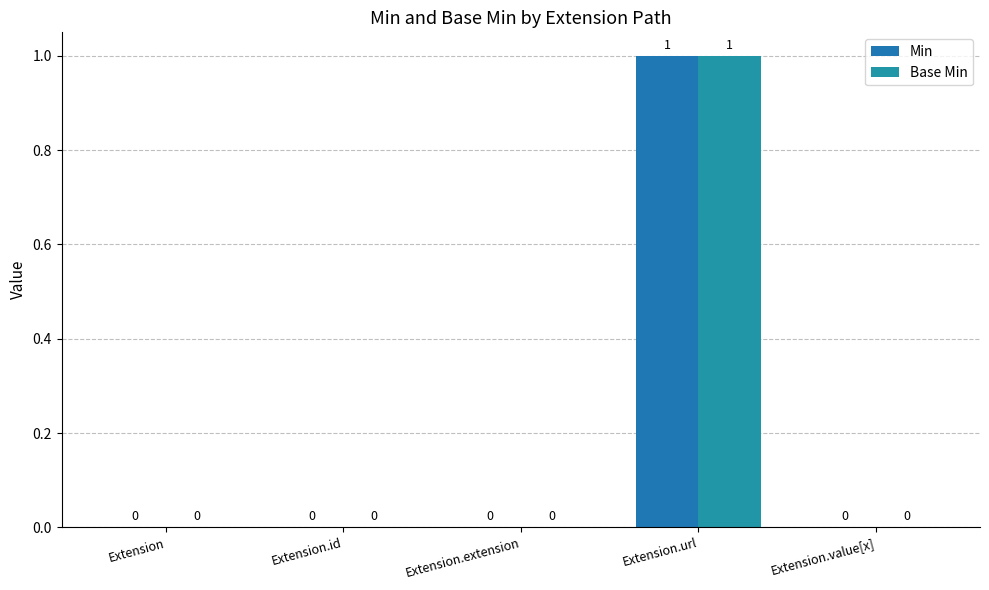

At which category is the sum across all series the highest?

Extension.url